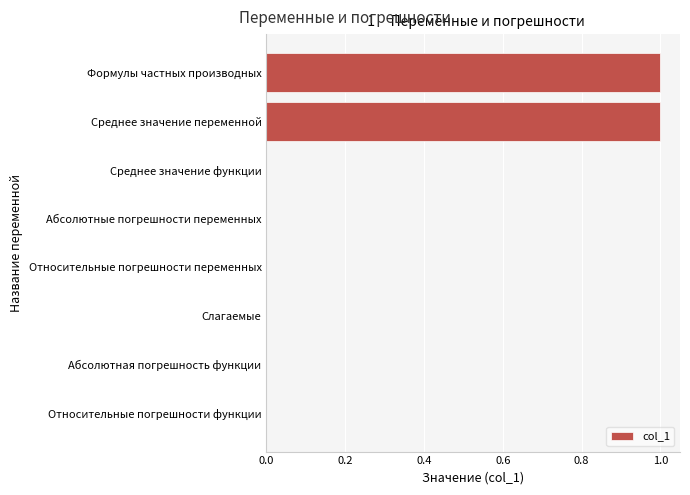

Which has a higher value, Среднее значение функции or Среднее значение переменной?

Среднее значение переменной